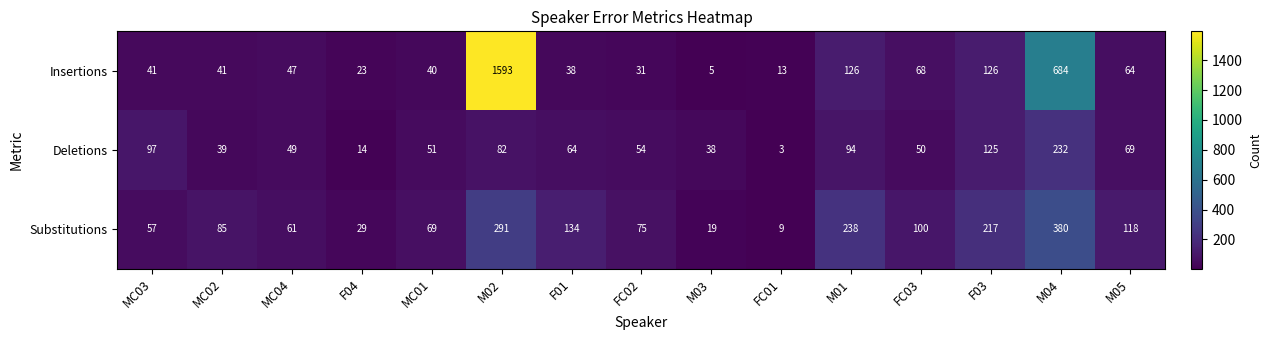

Where is Substitutions nearest to the value 194?

F03